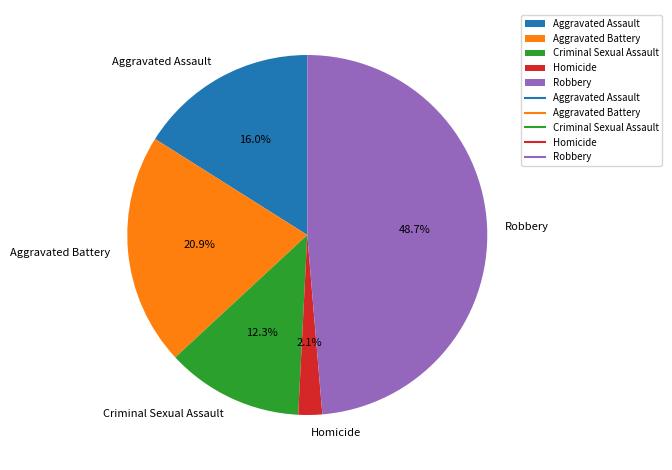

The Robbery slice represents 42% of the pie. True or false?

False